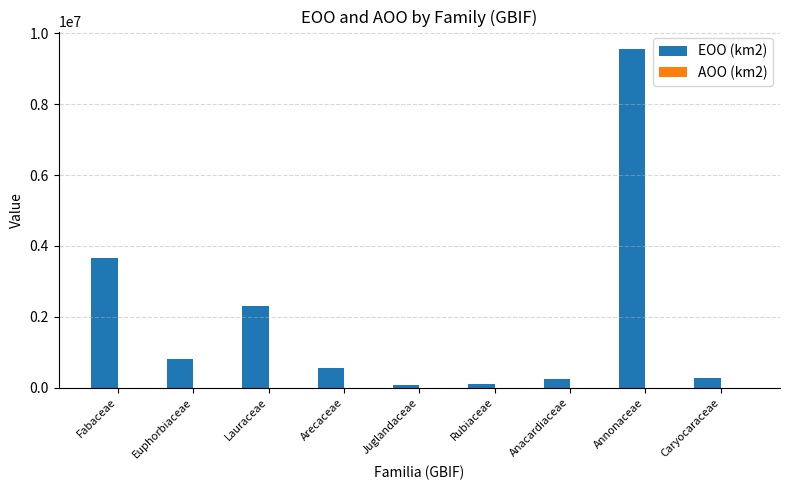

At which label does EOO (km2) reach its peak?

Annonaceae